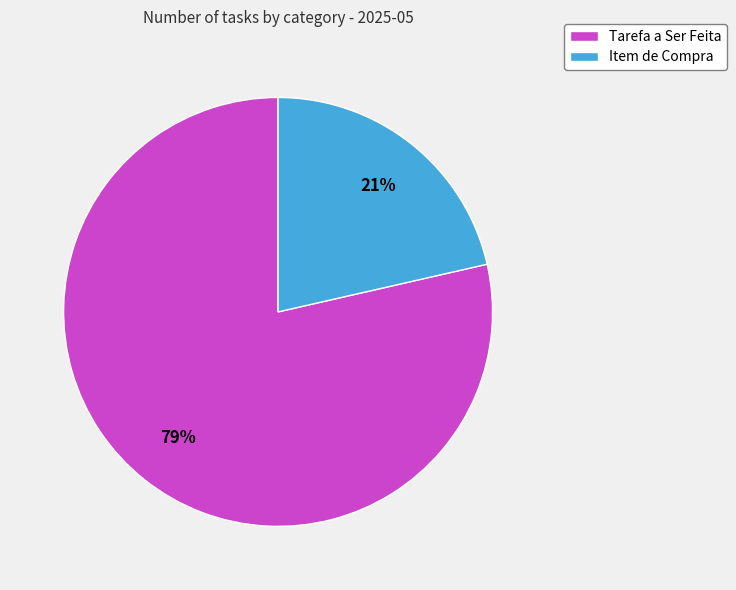

How many slices are in this pie chart?

2